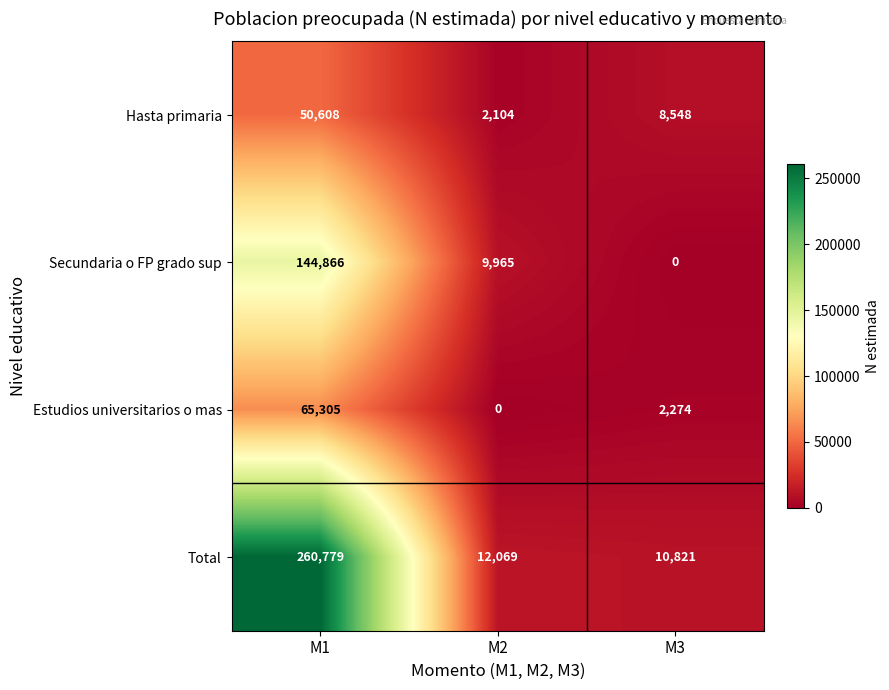

List the labels in order of Hasta primaria value, largest first.

M1, M3, M2